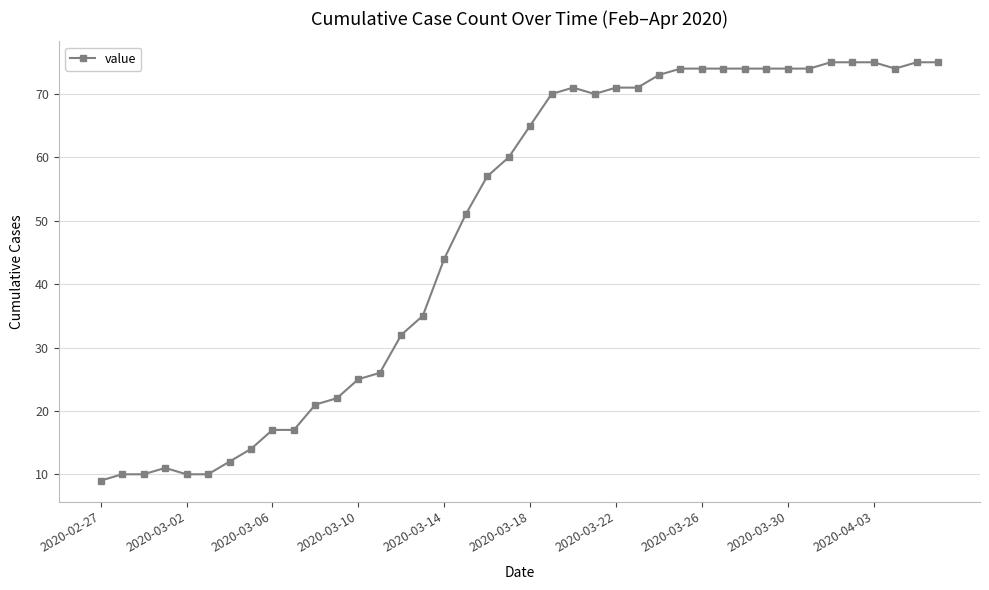

What is the difference between the second highest and second lowest values?

65